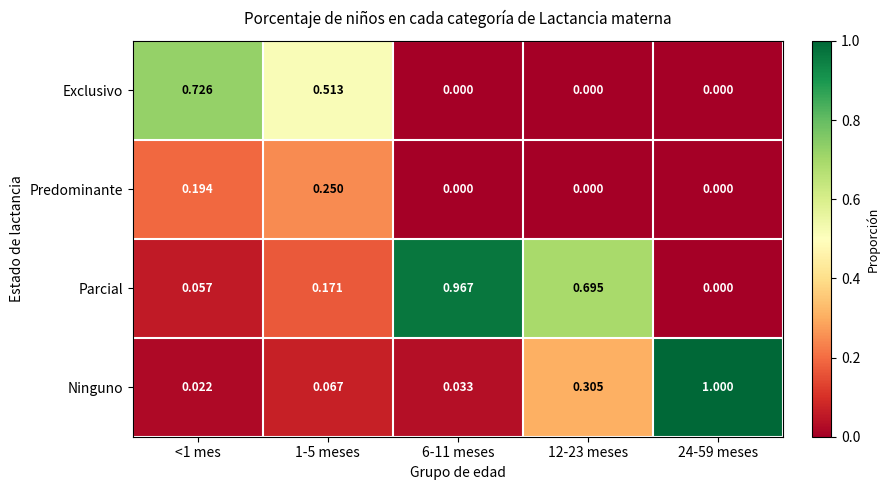

Is the value of Ninguno at <1 mes greater than the value of Predominante at 24-59 meses?

Yes